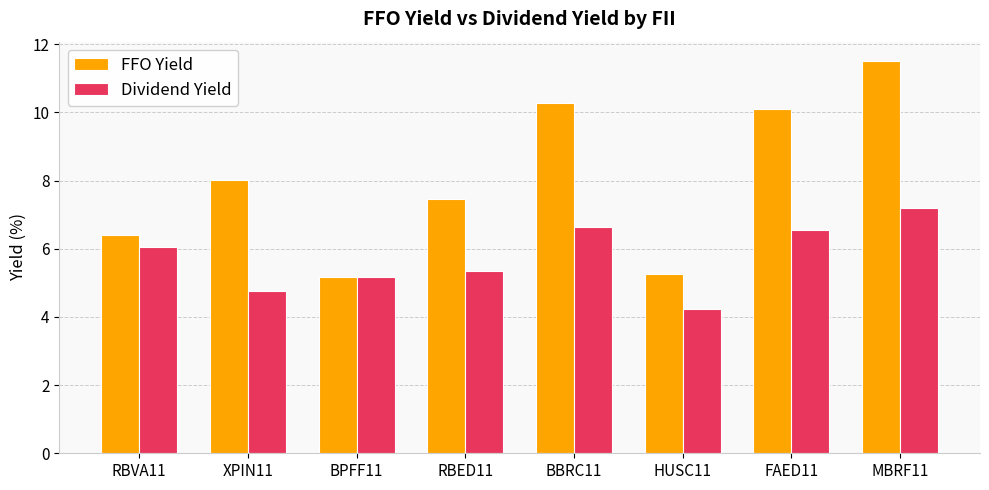

Rank the series by their maximum value, from highest to lowest.

FFO Yield, Dividend Yield